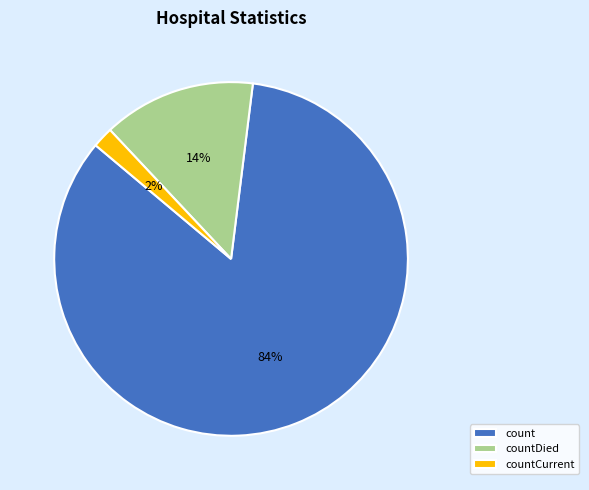

True or false: countCurrent accounts for 2% of the total.

True